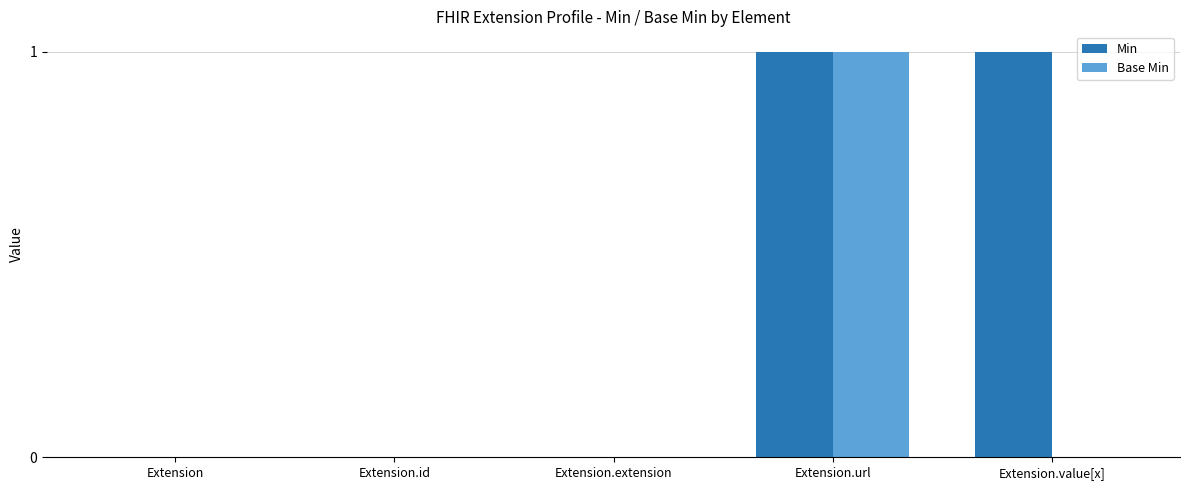

What is the highest value of the Min series?

1